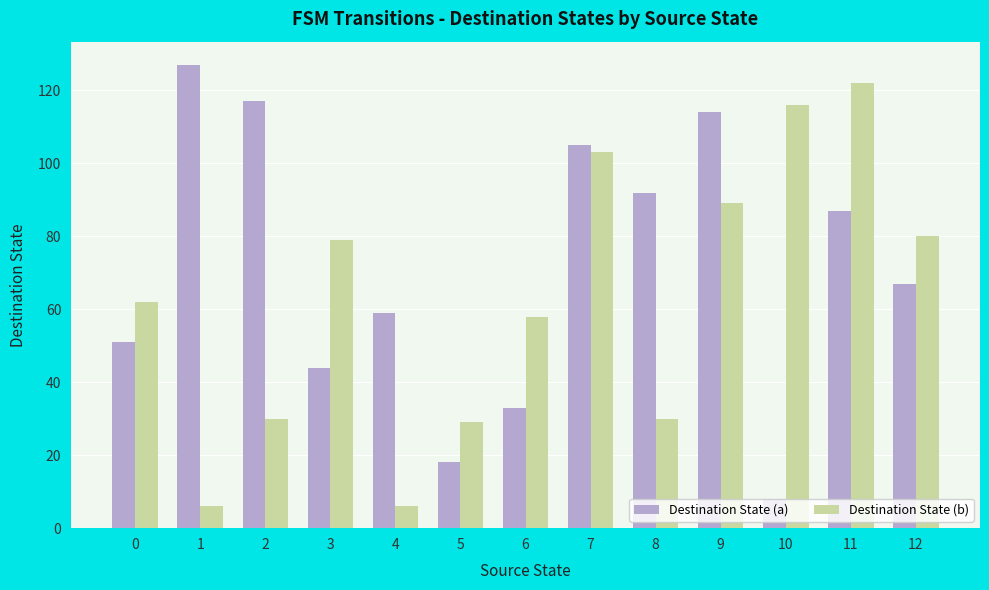

What is the highest value of the Destination State (b) series?

122